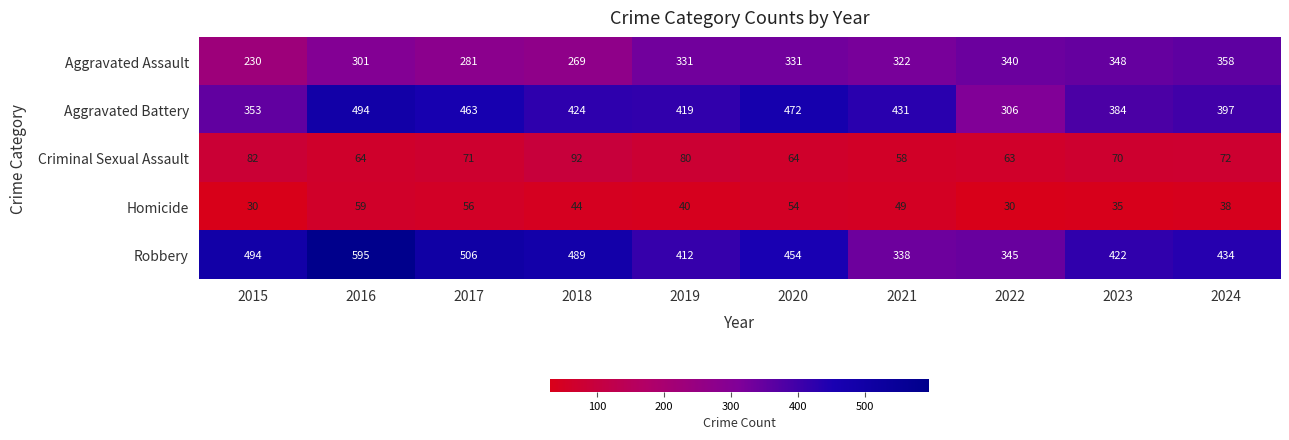

Count the number of categories in the chart.

10